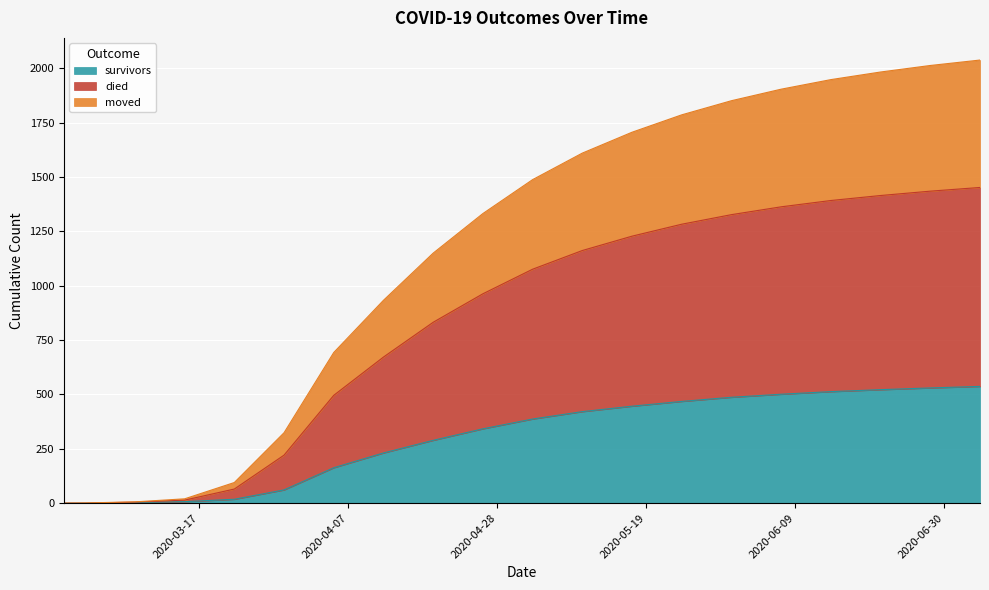

Reading left to right, list all the values displayed in this chart.

survivors: 2020-02-27=0	2020-03-01=0	2020-03-08=3	2020-03-15=7	2020-03-22=18	2020-03-29=61	2020-04-05=163	2020-04-12=231	2020-04-19=289	2020-04-26=342	2020-05-03=387	2020-05-10=421	2020-05-17=446	2020-05-24=468	2020-05-31=487	2020-06-07=501	2020-06-14=513	2020-06-21=522	2020-06-28=530	2020-07-05=537
died: 2020-02-27=0	2020-03-01=0	2020-03-08=5	2020-03-15=14	2020-03-22=65	2020-03-29=221	2020-04-05=496	2020-04-12=672	2020-04-19=832	2020-04-26=963	2020-05-03=1076	2020-05-10=1162	2020-05-17=1228	2020-05-24=1283	2020-05-31=1327	2020-06-07=1363	2020-06-14=1392	2020-06-21=1415	2020-06-28=1435	2020-07-05=1452
moved: 2020-02-27=0	2020-03-01=1	2020-03-08=6	2020-03-15=20	2020-03-22=95	2020-03-29=324	2020-04-05=693	2020-04-12=933	2020-04-19=1150	2020-04-26=1332	2020-05-03=1488	2020-05-10=1610	2020-05-17=1706	2020-05-24=1786	2020-05-31=1851	2020-06-07=1904	2020-06-14=1948	2020-06-21=1983	2020-06-28=2013	2020-07-05=2038